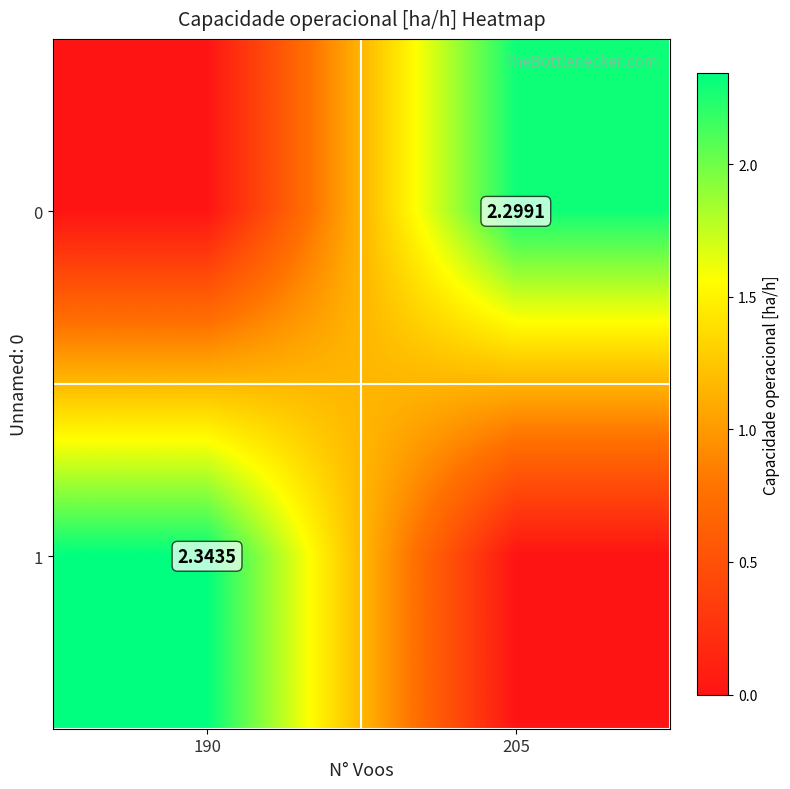

Is the value of 1 at 190 greater than the value of 0 at 205?

Yes